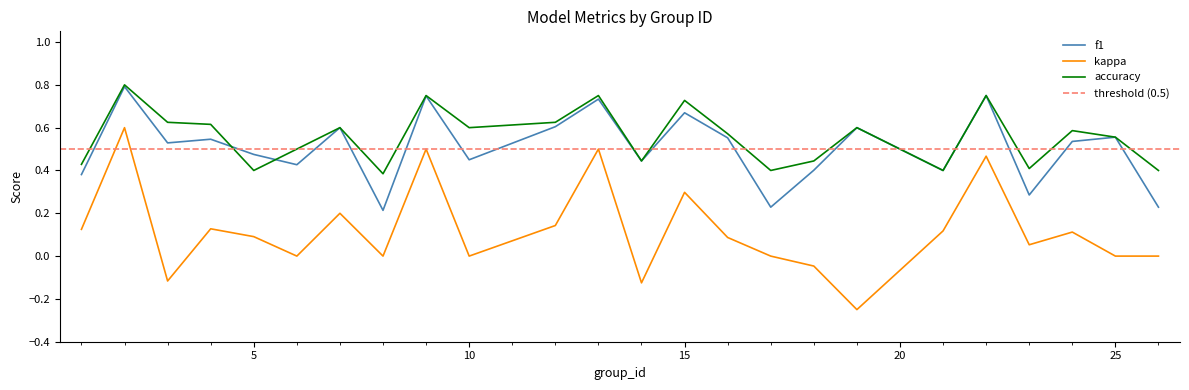

In accuracy, how many points are lower than both neighbors (excluding endpoints)?

7